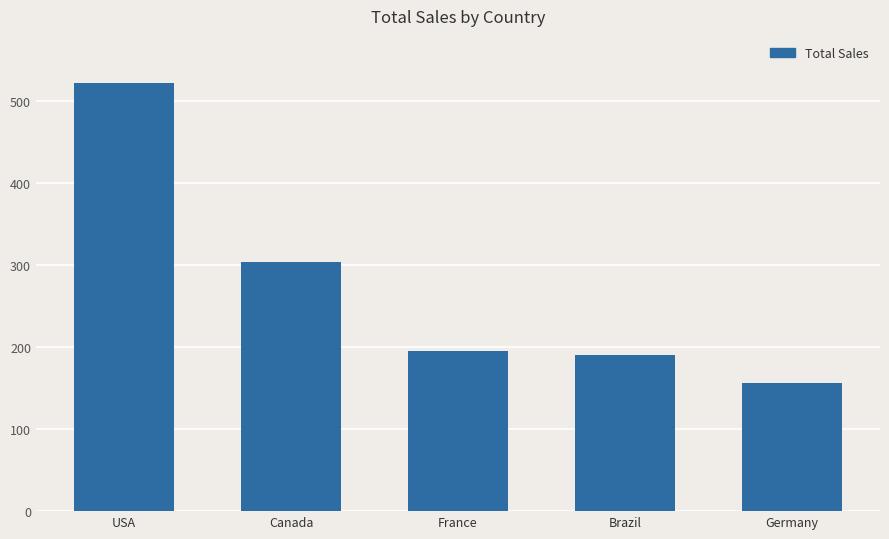

Reading right to left, what are all the values shown in this chart?

Germany=156.5	Brazil=190.1	France=195.1	Canada=304.0	USA=523.1